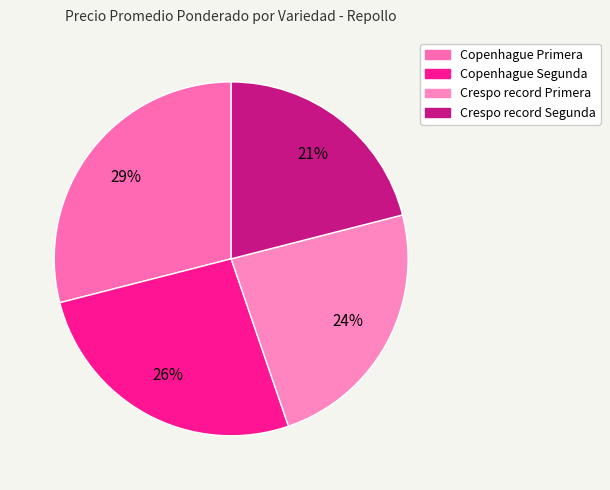

True or false: Crespo record Segunda accounts for 21% of the total.

True